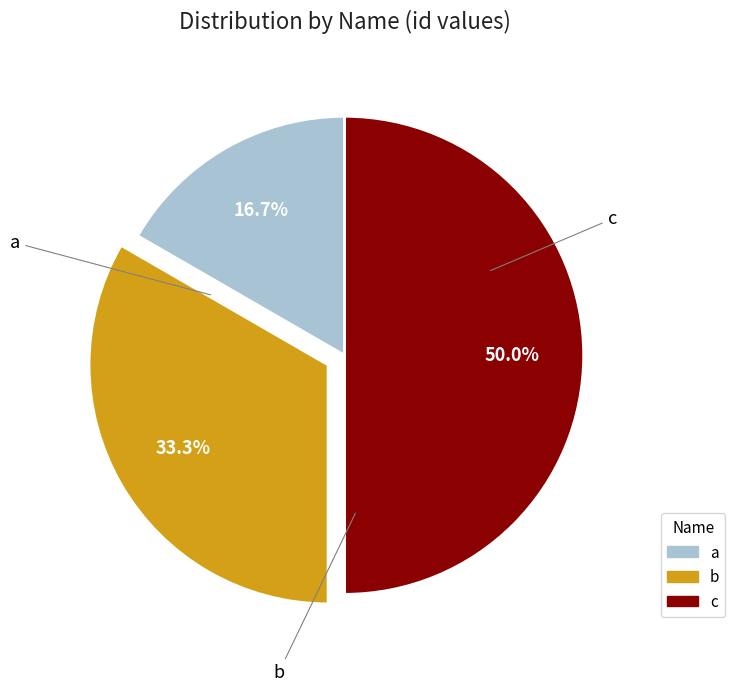

How many segments does this pie chart have?

3